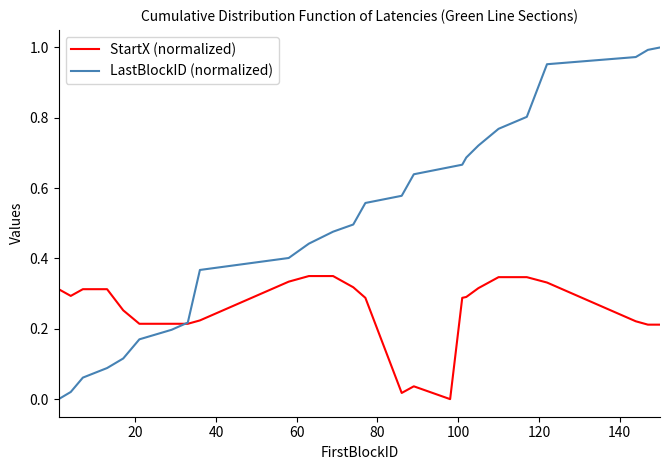

Does the chart have visible grid lines?

No